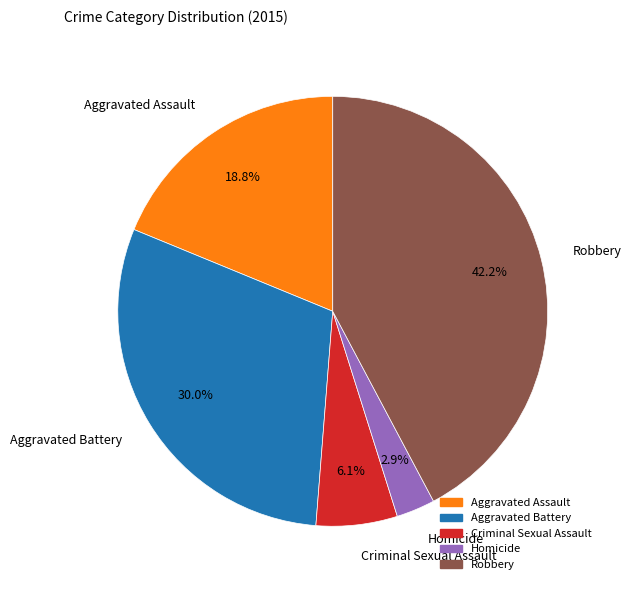

How many slices are in this pie chart?

5